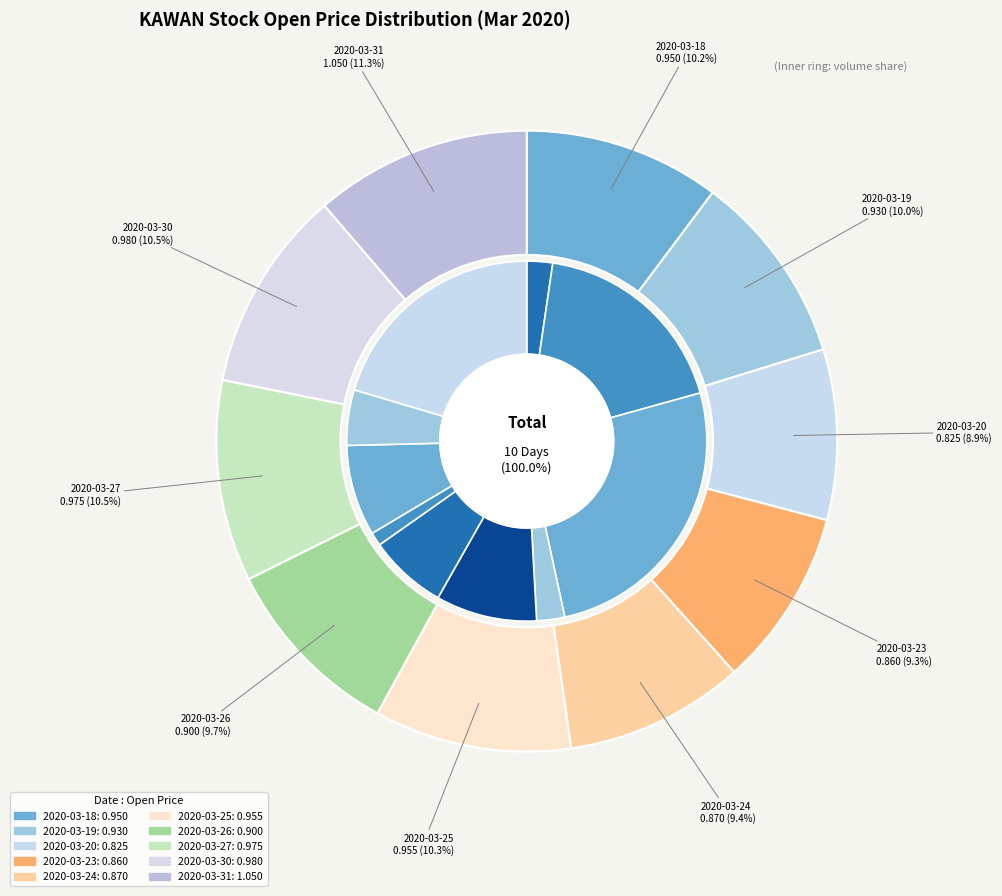

Which slice is the smallest?

2020-03-20